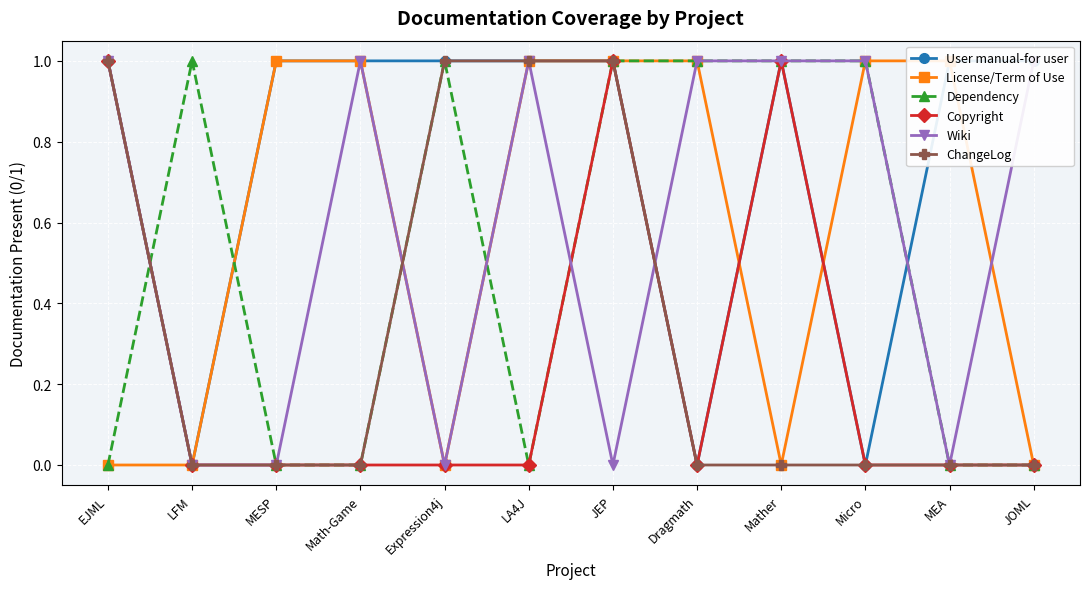

True or false: Copyright has a value of 2 at Mather.

False